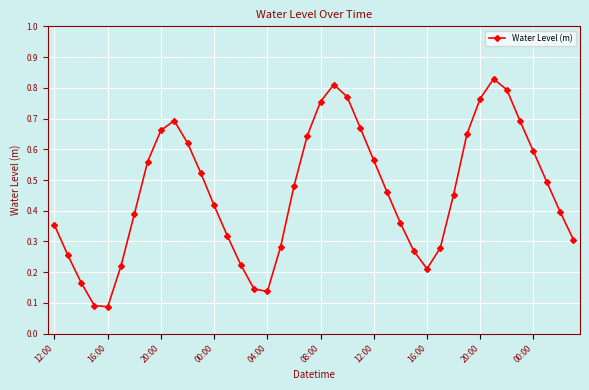

What is the sum of all values?

18.4